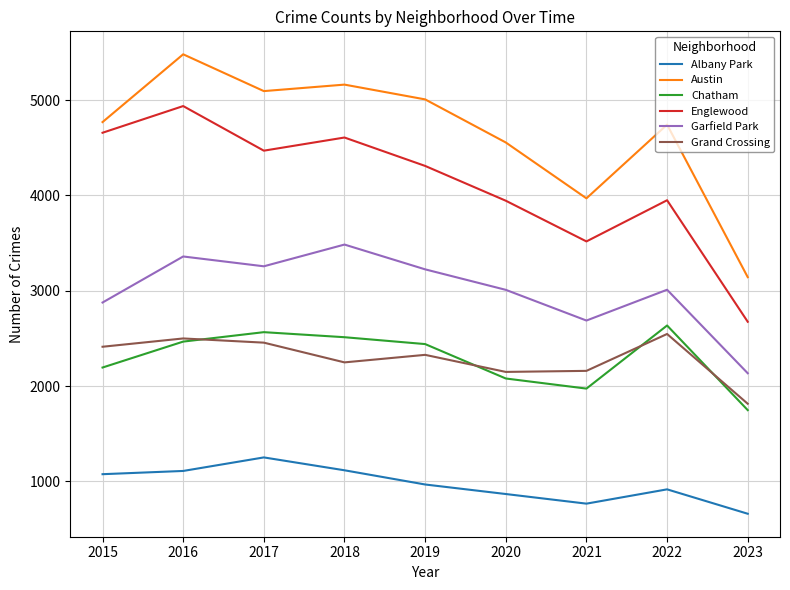

Which category has the highest value in the Garfield Park series?

2018